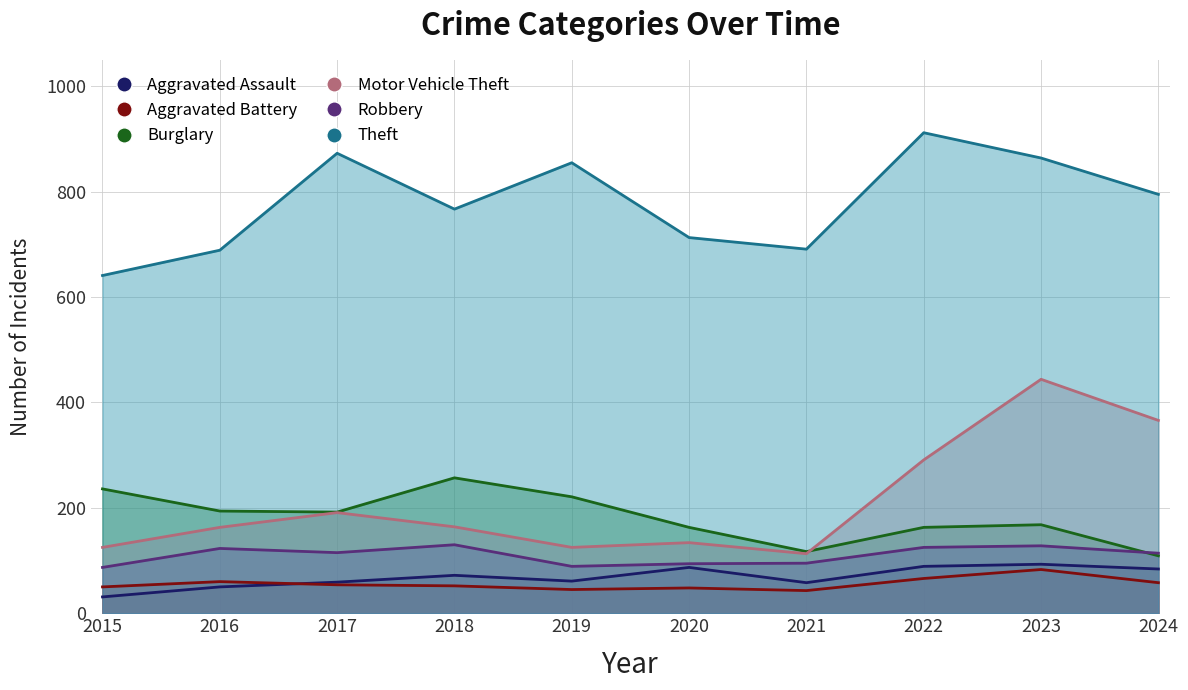

True or false: Aggravated Battery and Theft intersect in this chart.

False